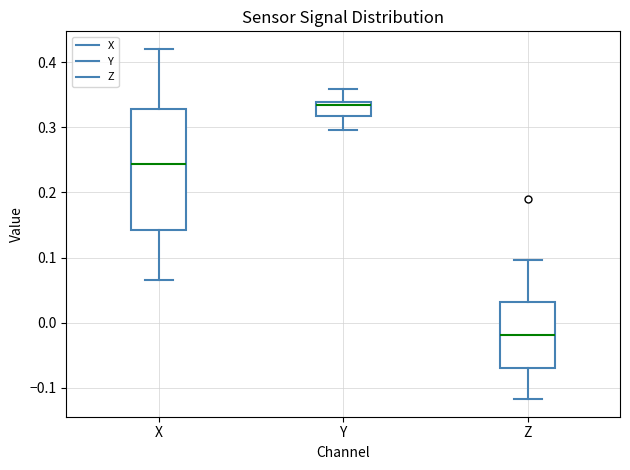

Which box's median line is the highest?

Y